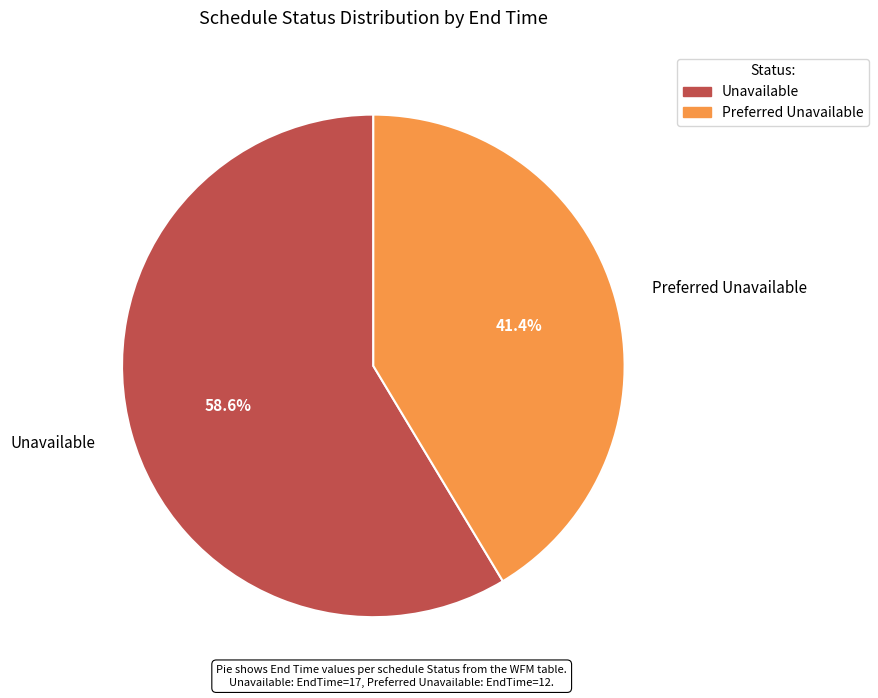

Approximately how many times larger is the value at Preferred Unavailable compared to Unavailable?

0.7